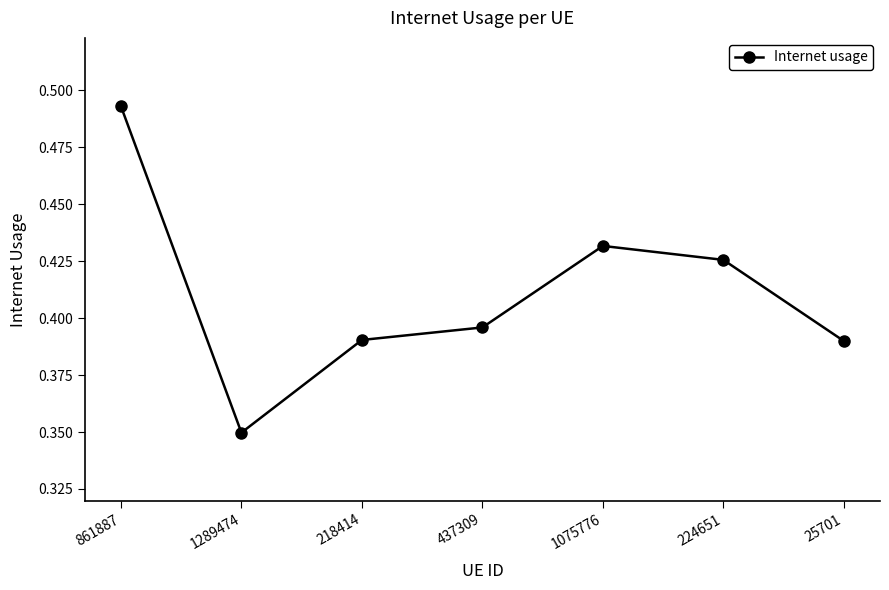

What is the change in value from 861887 to 437309?

-0.1